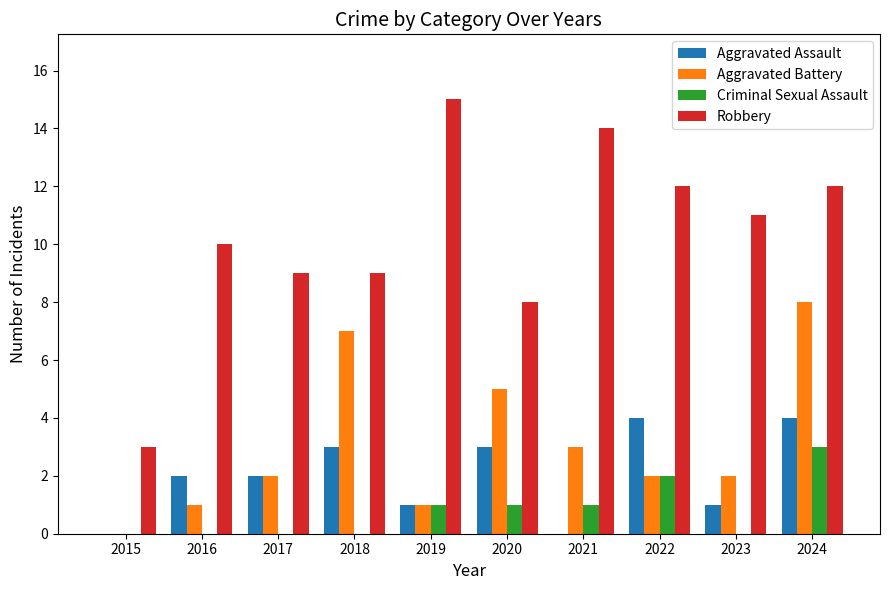

What is the highest value of the Criminal Sexual Assault series?

3